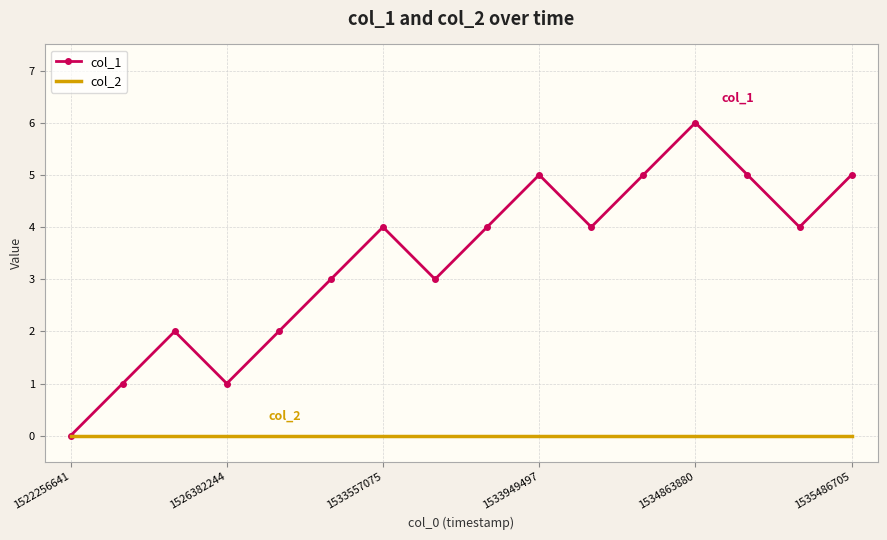

Which series has the widest spread of values?

col_1